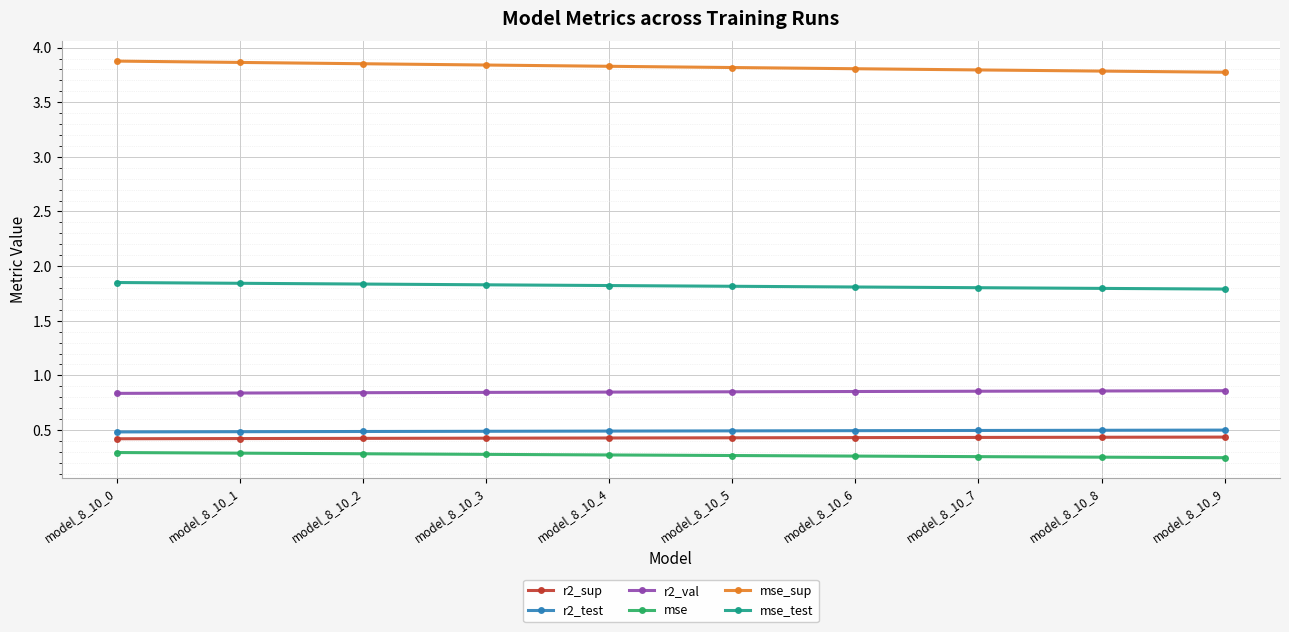

What is the sum of the mse_test values at model_8_10_1 and model_8_10_0?

3.7